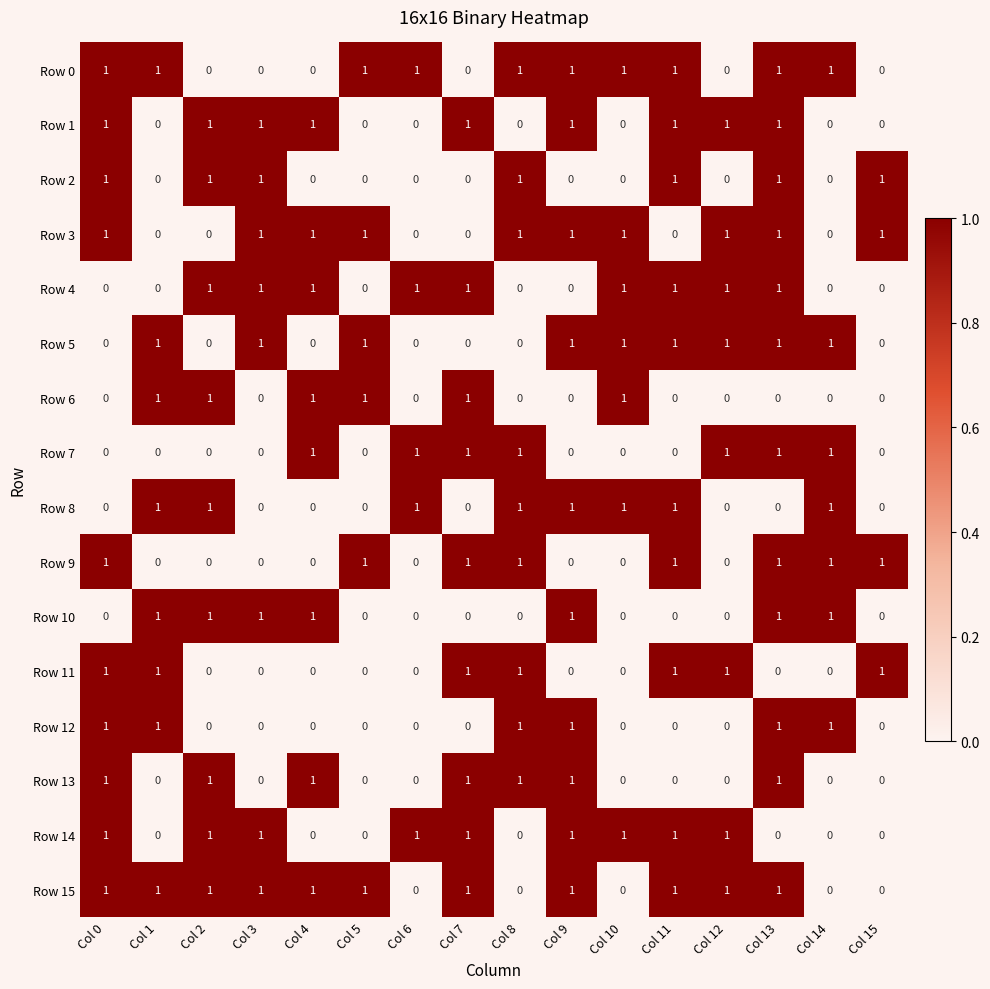

The Row 4 series shows 1 at Col 11. True or false?

True